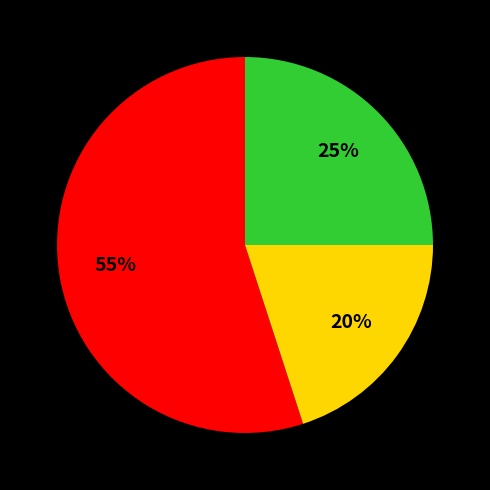

Does any single category account for the majority?

Yes